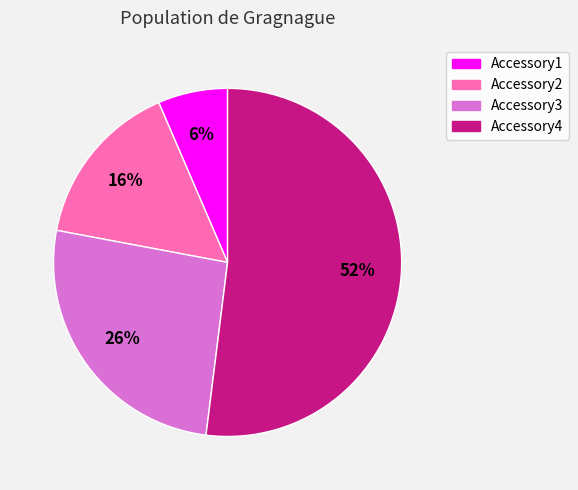

Rank the categories by value from highest to lowest.

Accessory4, Accessory3, Accessory2, Accessory1